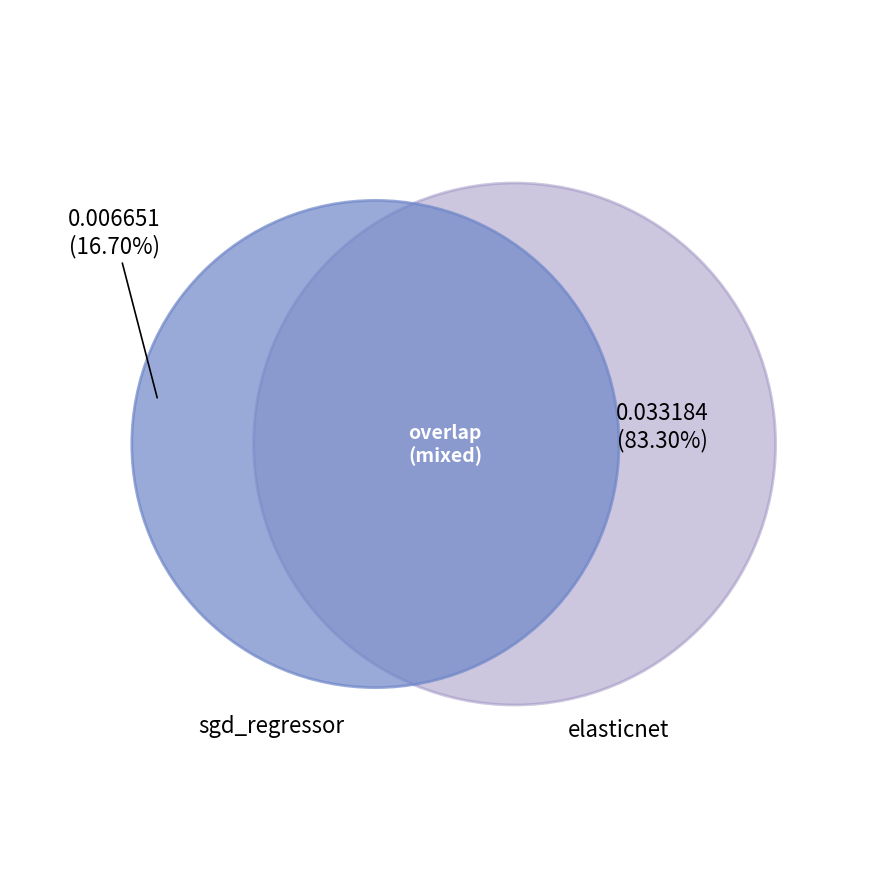

True or false: sgd_regressor accounts for 17% of the total.

True